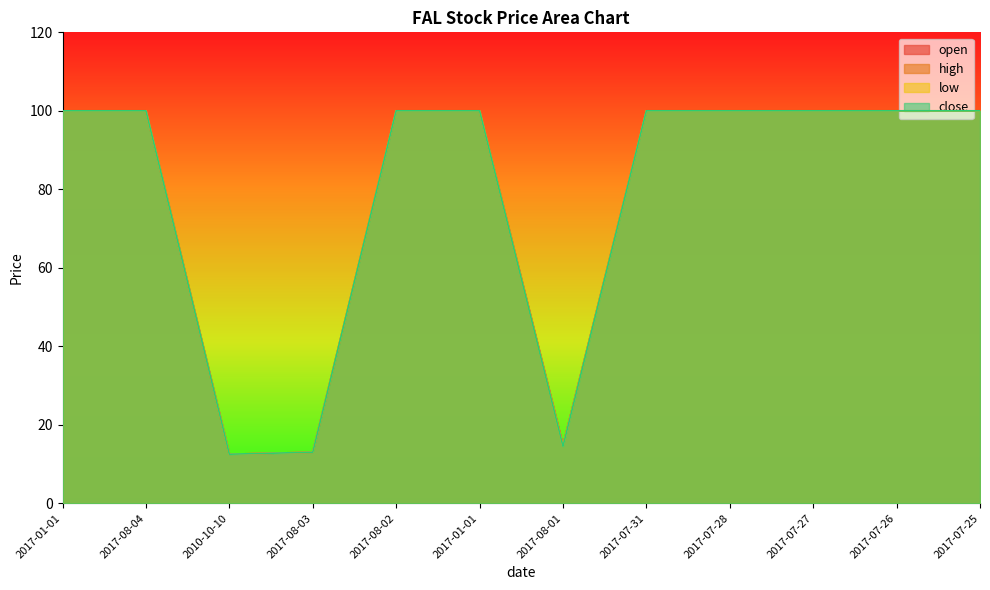

Rank the series at 2017-08-03 from highest to lowest value.

open, high, low, close